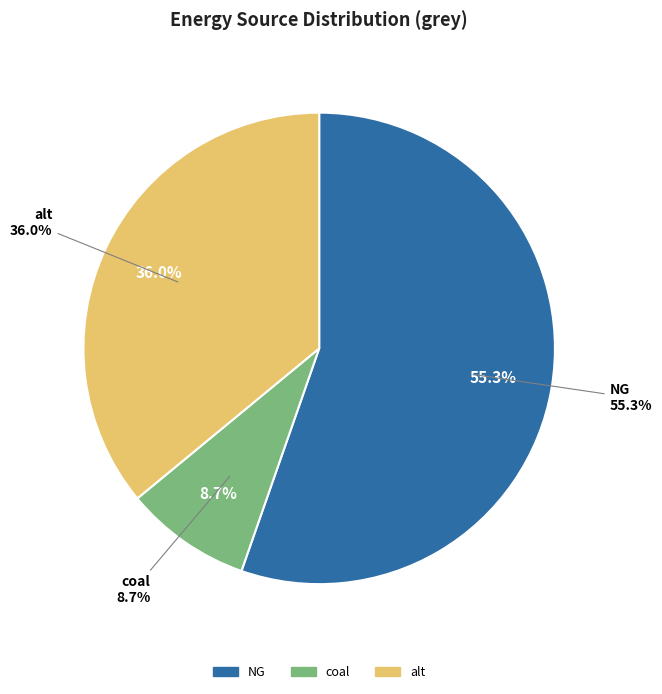

The NG slice represents 64% of the pie. True or false?

False